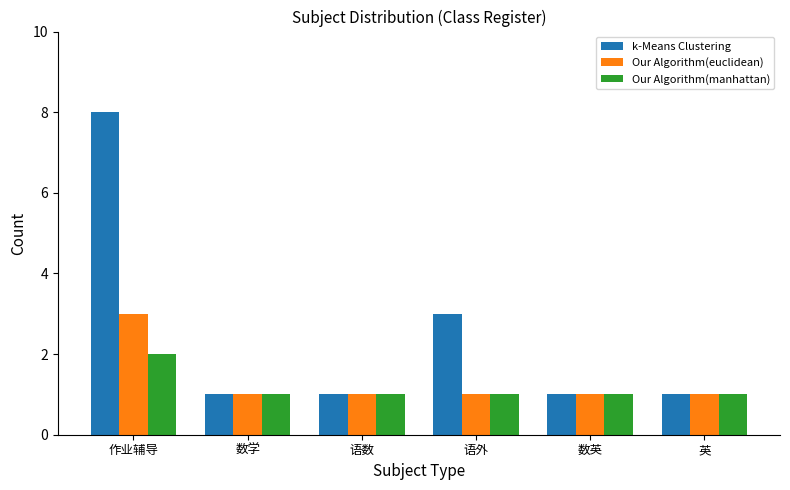

Reading left to right, transcribe all the data shown in this chart.

k-Means Clustering: 作业辅导=8	数学=1	语数=1	语外=3	数英=1	英=1
Our Algorithm(euclidean): 作业辅导=3	数学=1	语数=1	语外=1	数英=1	英=1
Our Algorithm(manhattan): 作业辅导=2	数学=1	语数=1	语外=1	数英=1	英=1